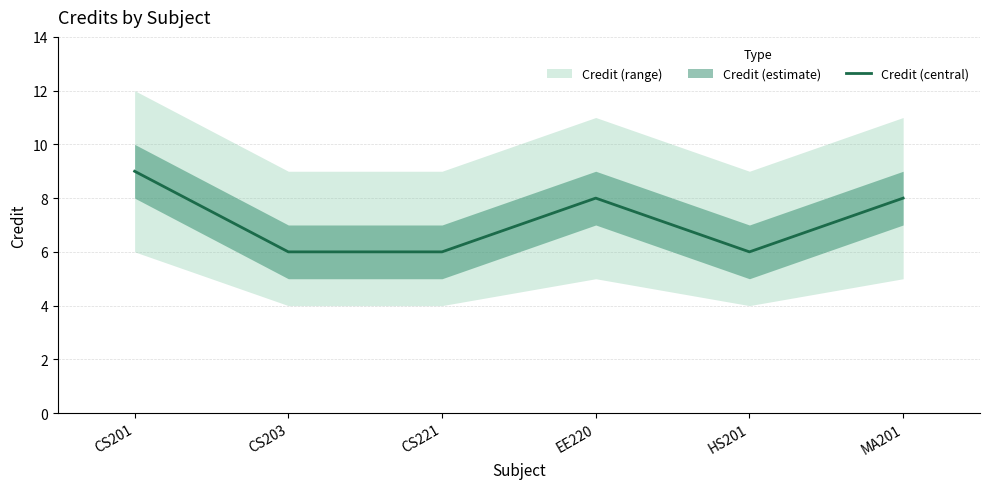

Rank the categories by value from highest to lowest.

CS201, EE220, MA201, CS203, CS221, HS201